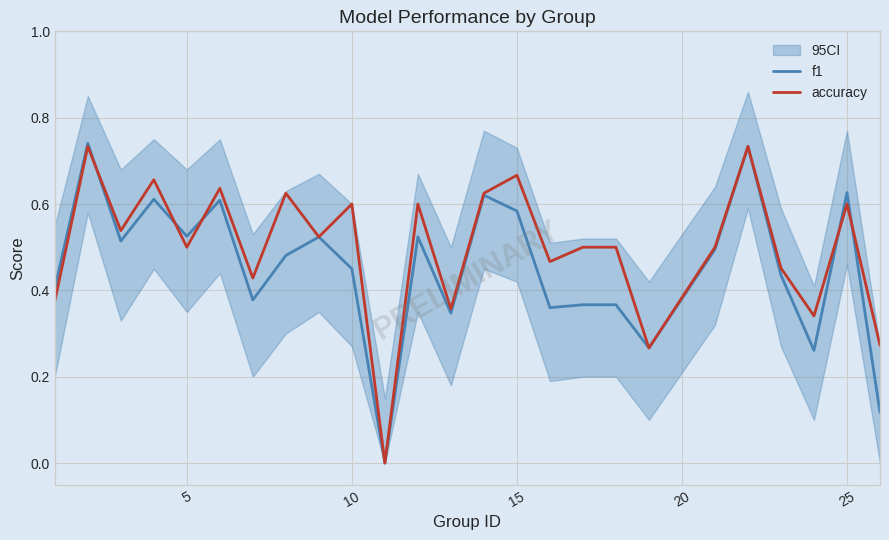

Rank the series by their average value, from highest to lowest.

accuracy, f1